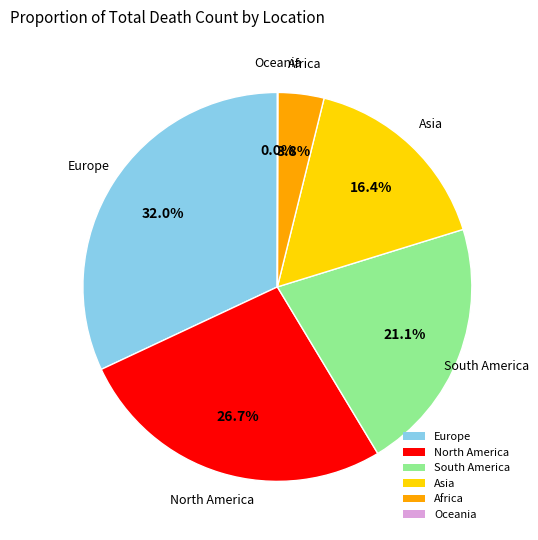

To the nearest percent, what is the combined percentage of Africa and South America?

25%